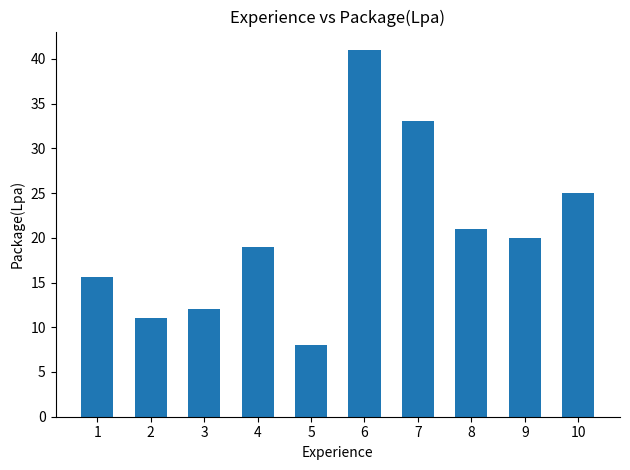

What value does the data have at 4?

19.0